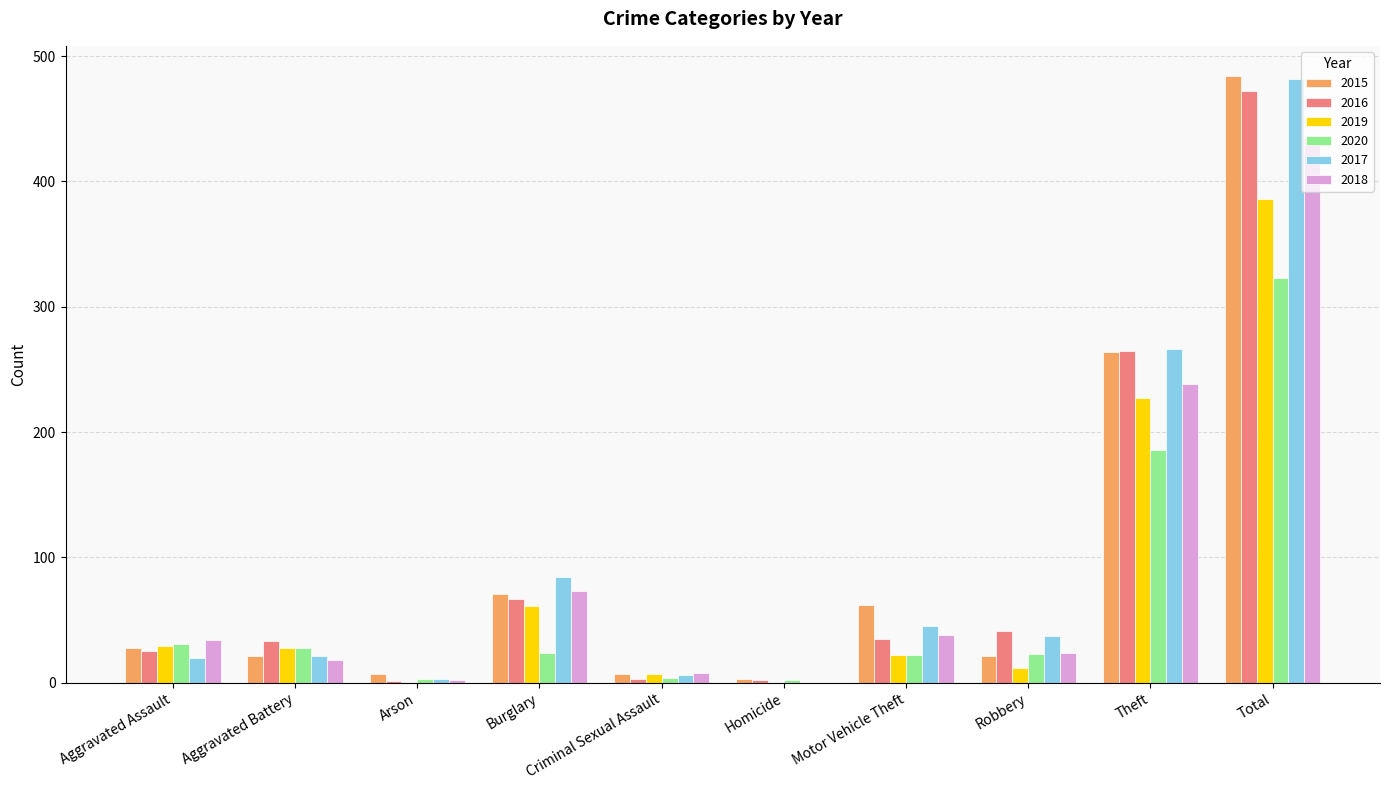

What is the maximum value for 2015?

484